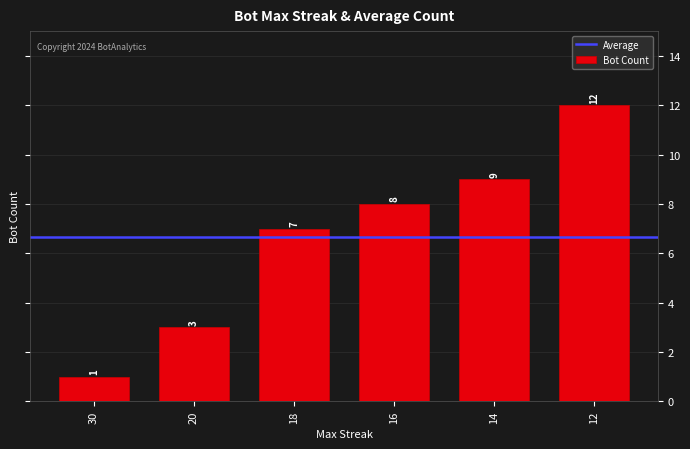

Reading left to right, transcribe all the data shown in this chart.

1	3	7	8	9	12